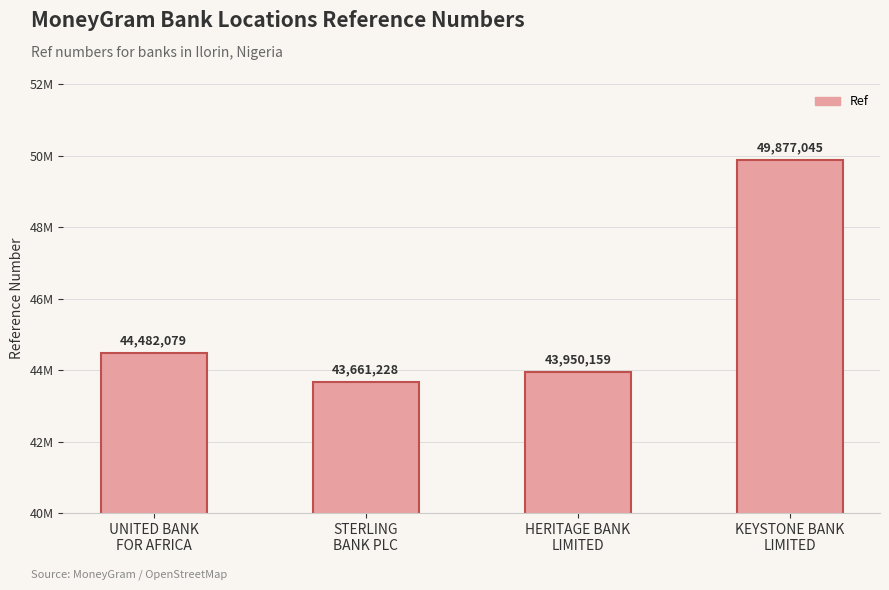

What is the difference between the second highest and minimum values?

820851